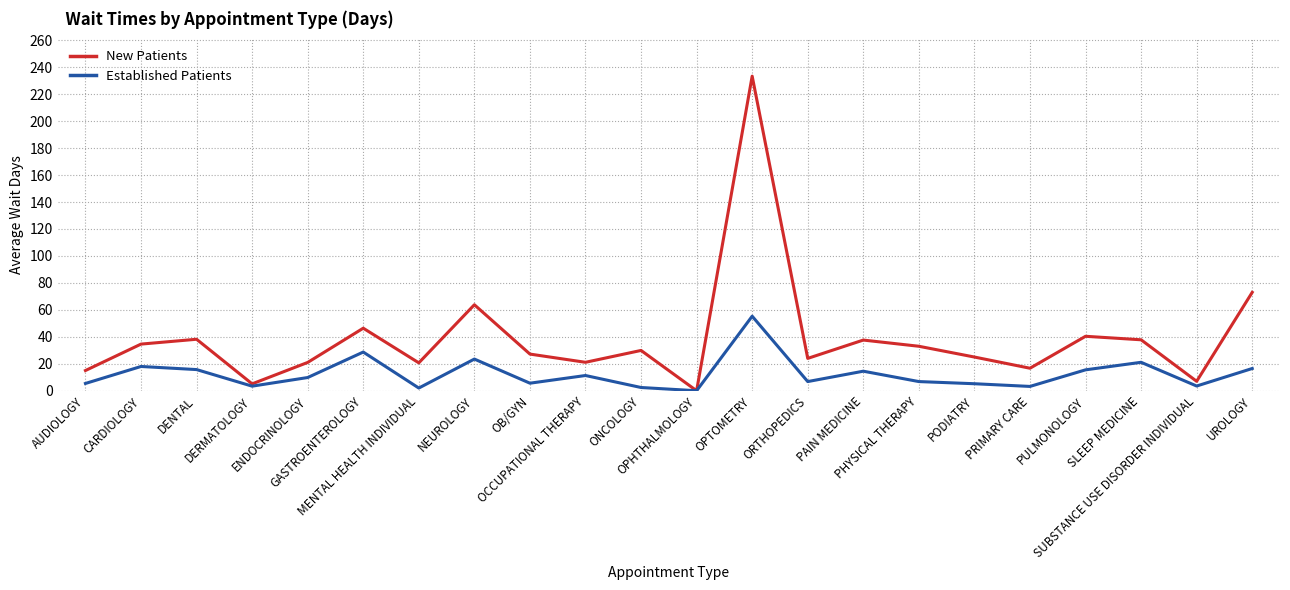

Which series has the largest total across all categories?

New Patients